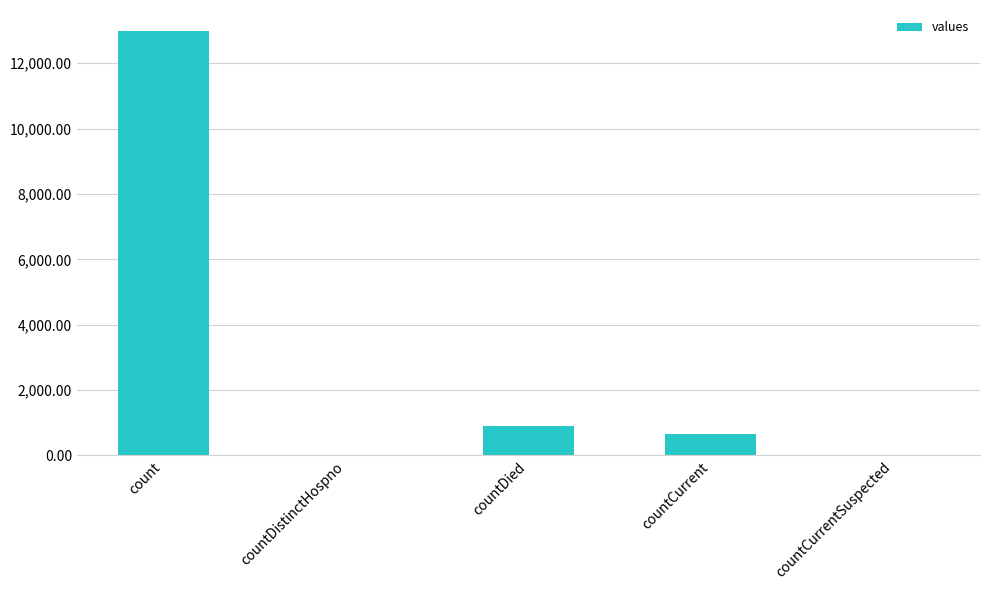

What value does the data have at countCurrent?

662